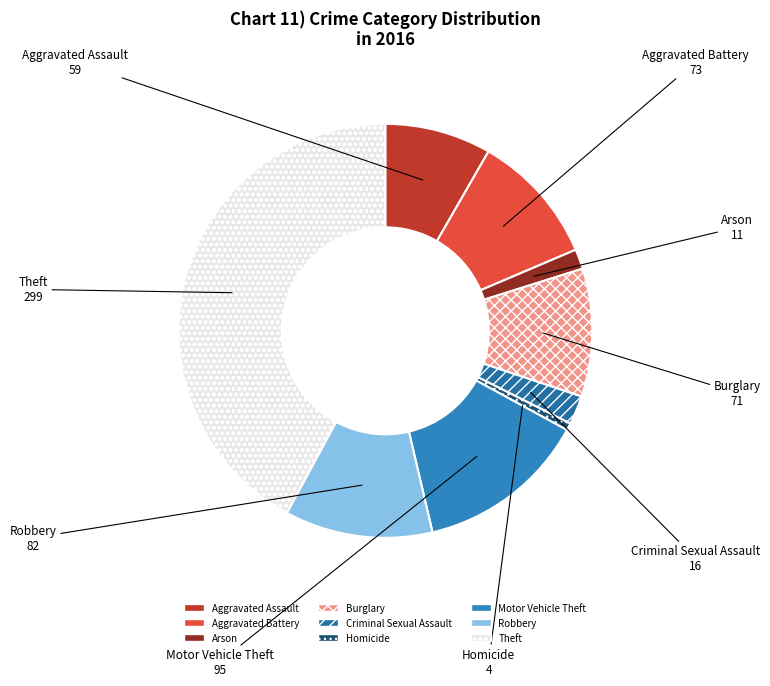

Does Robbery represent more than half of the total?

No